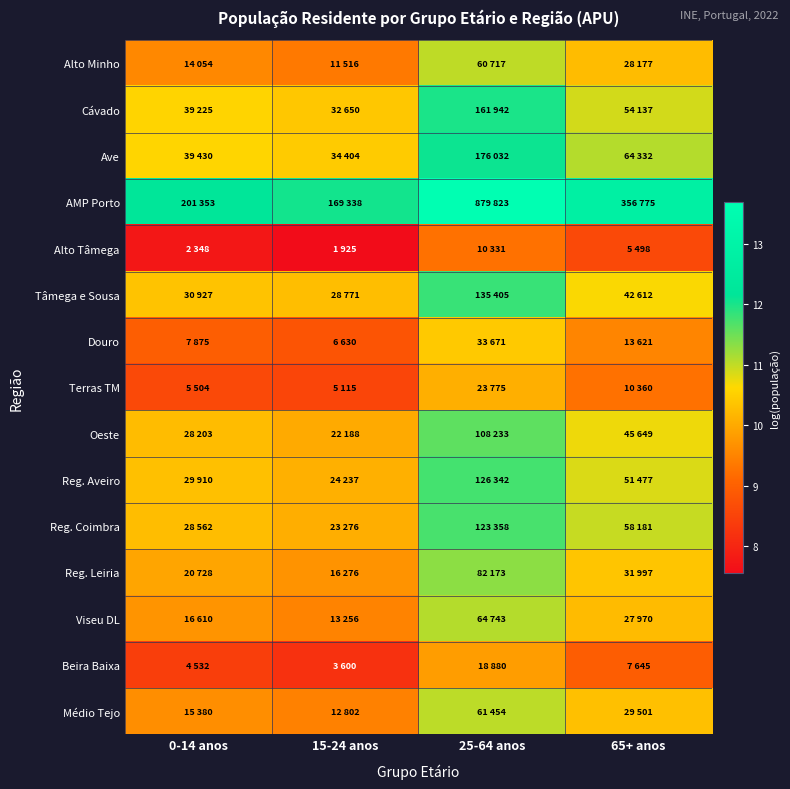

Reading left to right, extract all data points from this chart.

Alto Minho: 0-14 anos=9.6	15-24 anos=9.4	25-64 anos=11.0	65+ anos=10.2
Cávado: 0-14 anos=10.6	15-24 anos=10.4	25-64 anos=12.0	65+ anos=10.9
Ave: 0-14 anos=10.6	15-24 anos=10.4	25-64 anos=12.1	65+ anos=11.1
AMP Porto: 0-14 anos=12.2	15-24 anos=12.0	25-64 anos=13.7	65+ anos=12.8
Alto Tâmega: 0-14 anos=7.8	15-24 anos=7.6	25-64 anos=9.2	65+ anos=8.6
Tâmega e Sousa: 0-14 anos=10.3	15-24 anos=10.3	25-64 anos=11.8	65+ anos=10.7
Douro: 0-14 anos=9.0	15-24 anos=8.8	25-64 anos=10.4	65+ anos=9.5
Terras TM: 0-14 anos=8.6	15-24 anos=8.5	25-64 anos=10.1	65+ anos=9.2
Oeste: 0-14 anos=10.2	15-24 anos=10.0	25-64 anos=11.6	65+ anos=10.7
Reg. Aveiro: 0-14 anos=10.3	15-24 anos=10.1	25-64 anos=11.7	65+ anos=10.8
Reg. Coimbra: 0-14 anos=10.3	15-24 anos=10.1	25-64 anos=11.7	65+ anos=11.0
Reg. Leiria: 0-14 anos=9.9	15-24 anos=9.7	25-64 anos=11.3	65+ anos=10.4
Viseu DL: 0-14 anos=9.7	15-24 anos=9.5	25-64 anos=11.1	65+ anos=10.2
Beira Baixa: 0-14 anos=8.4	15-24 anos=8.2	25-64 anos=9.8	65+ anos=8.9
Médio Tejo: 0-14 anos=9.6	15-24 anos=9.5	25-64 anos=11.0	65+ anos=10.3